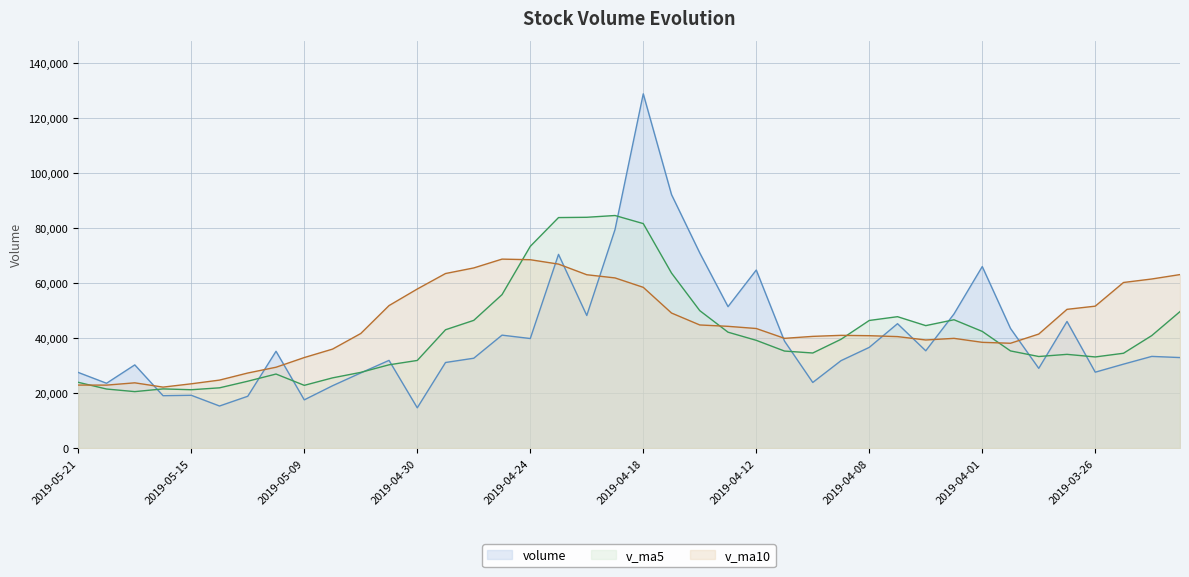

Which category has the lowest value in the v_ma5 series?

2019-05-17